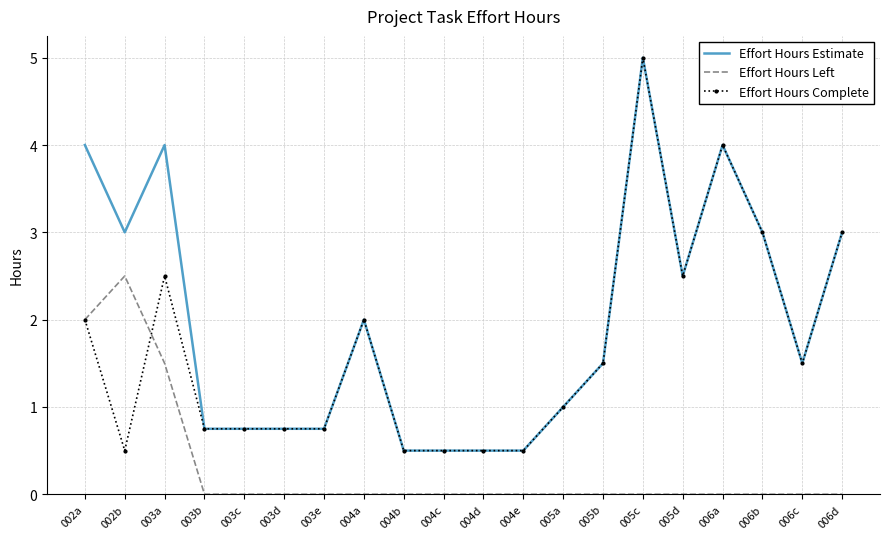

What is the maximum value for Effort Hours Left?

2.5